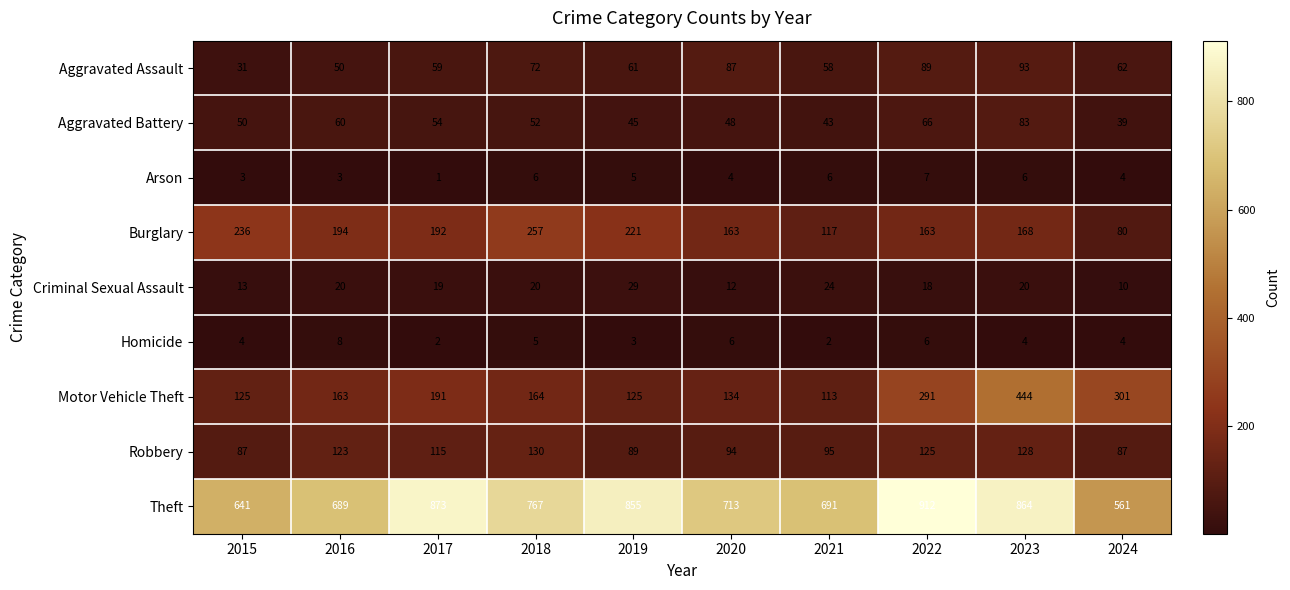

What is the average value of the Aggravated Assault series?

66